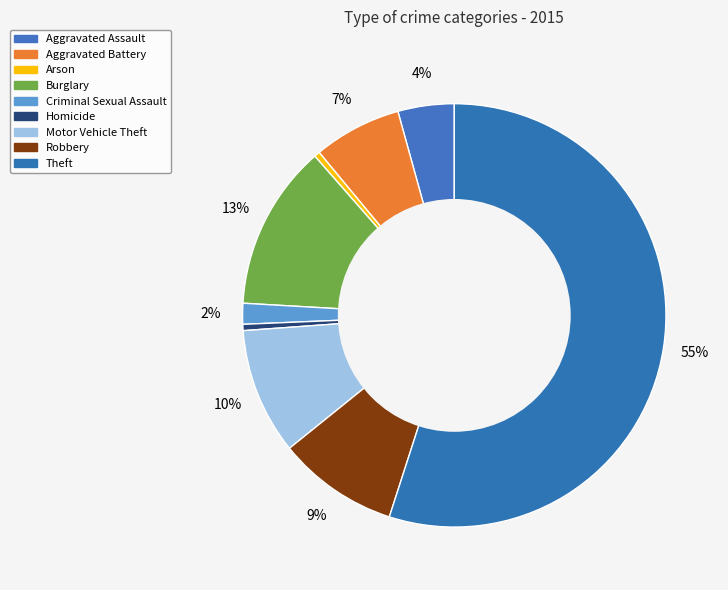

Does Theft represent more than half of the total?

Yes